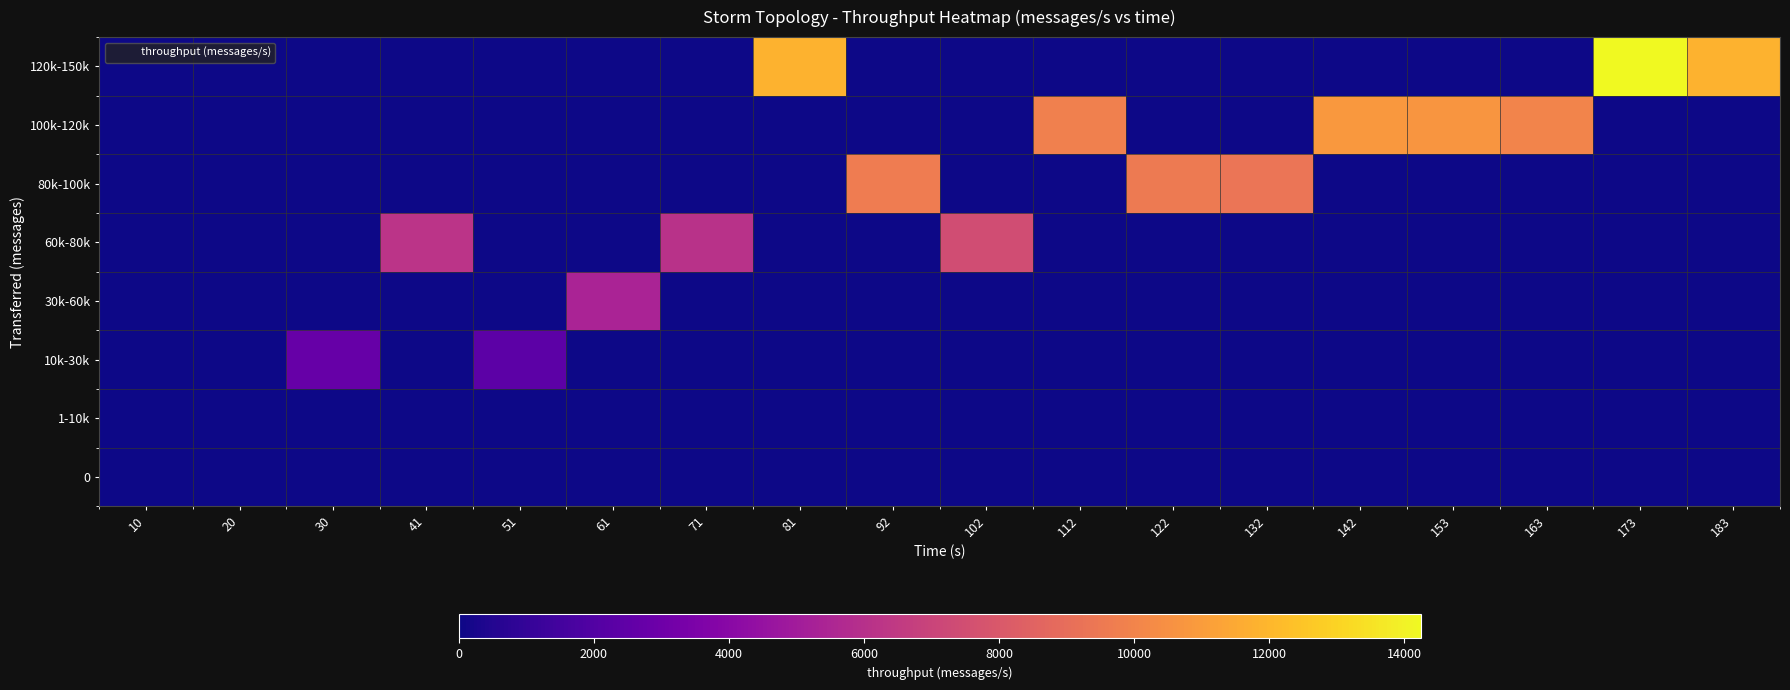

At 71, list the series in order from smallest to largest.

0, 1-10k, 10k-30k, 30k-60k, 80k-100k, 100k-120k, 120k-150k, 60k-80k